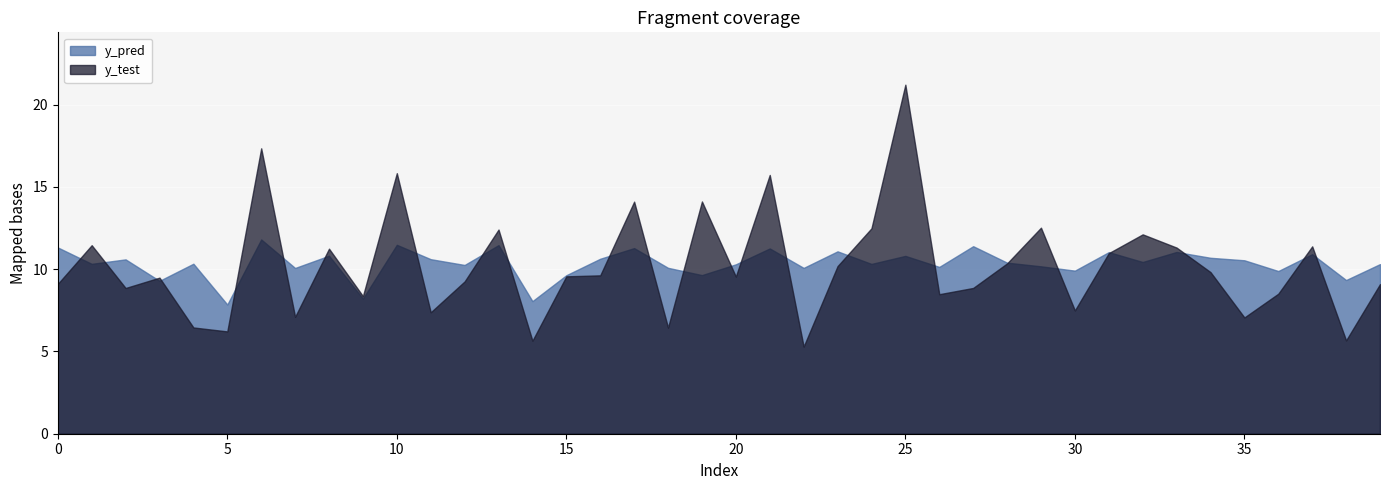

What are all the series names shown in the legend?

y_pred, y_test